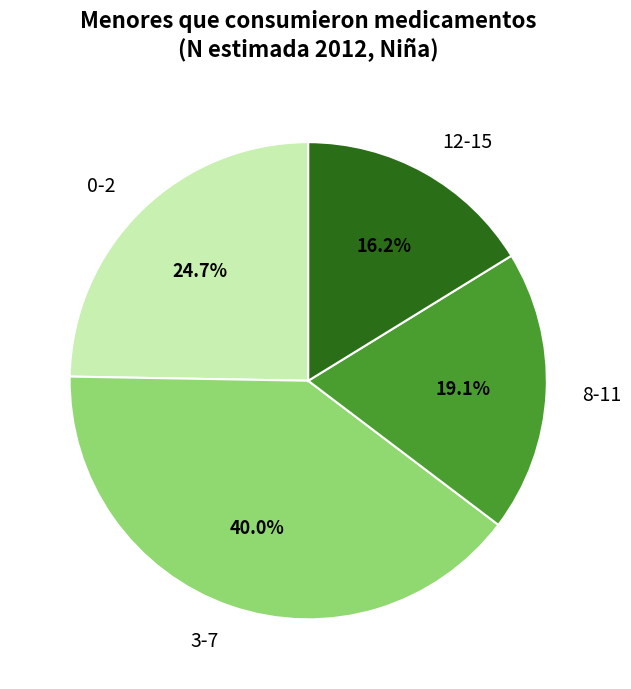

What is the largest slice in the pie chart?

3-7